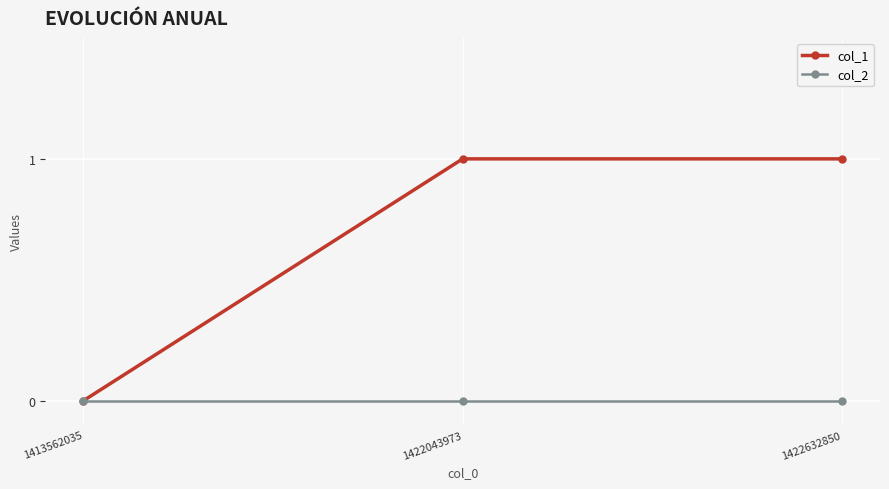

How many data points in col_1 are less than 1?

1